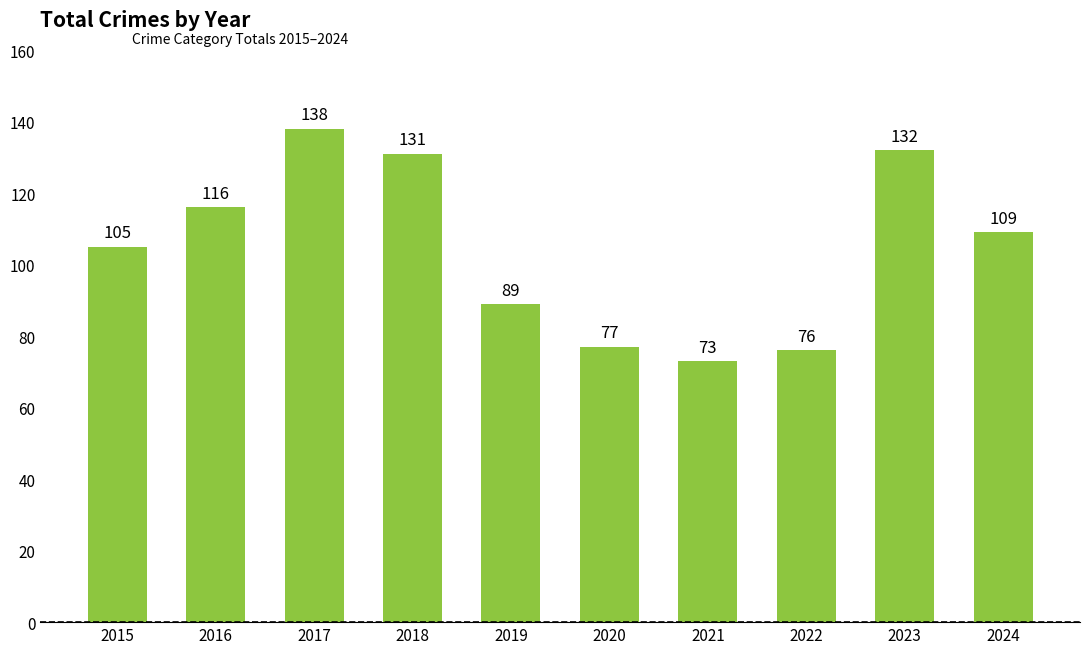

Rank the categories by value from lowest to highest.

2021, 2022, 2020, 2019, 2015, 2024, 2016, 2018, 2023, 2017